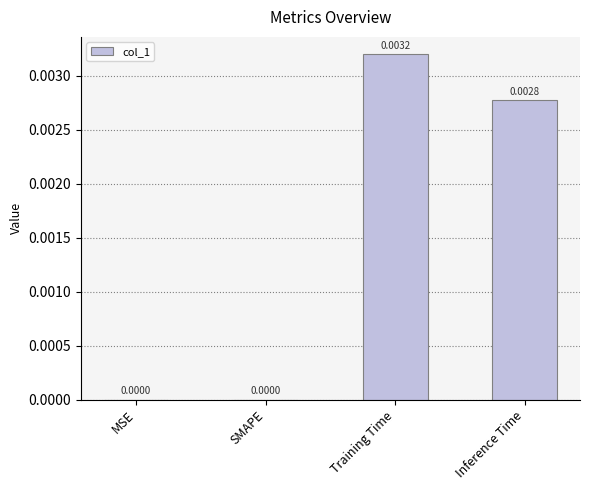

Between Inference Time and SMAPE, which is larger?

Inference Time